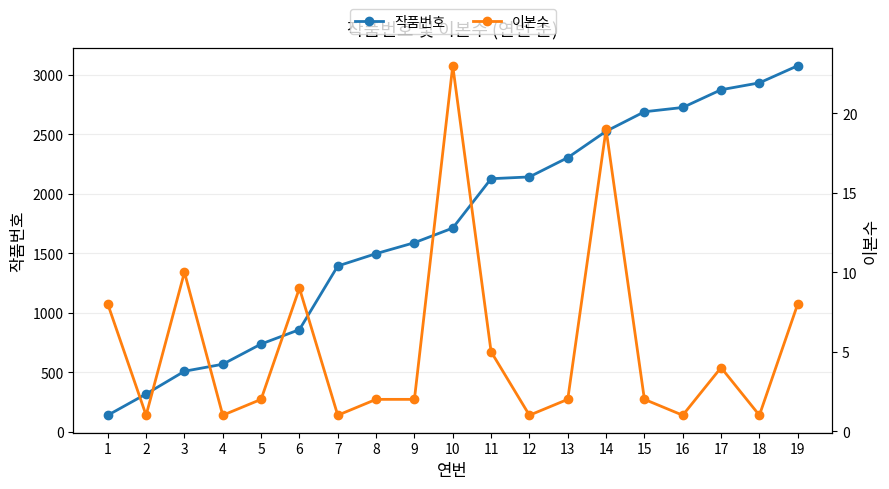

True or false: 이본수 and 작품번호 intersect in this chart.

False